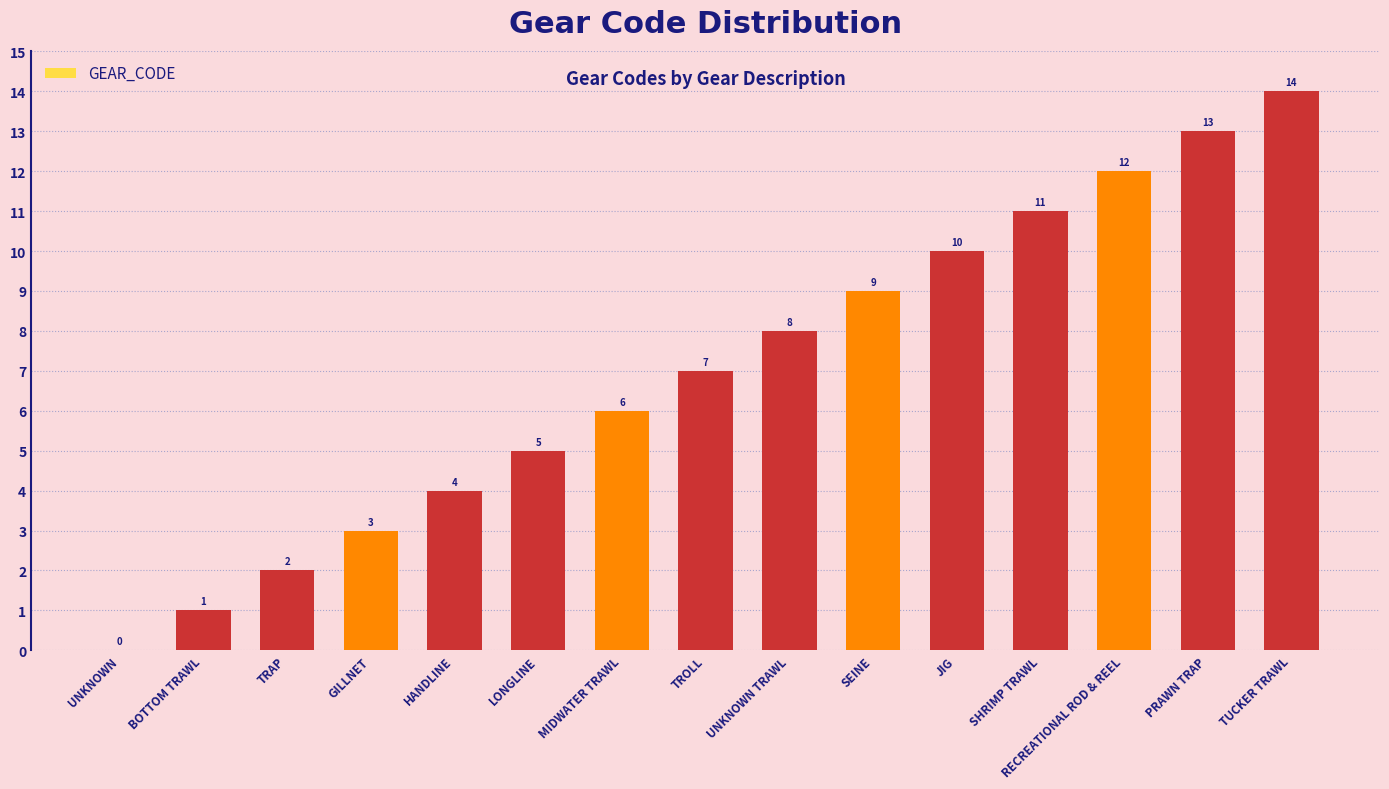

What is the change in value from UNKNOWN to PRAWN TRAP?

+13